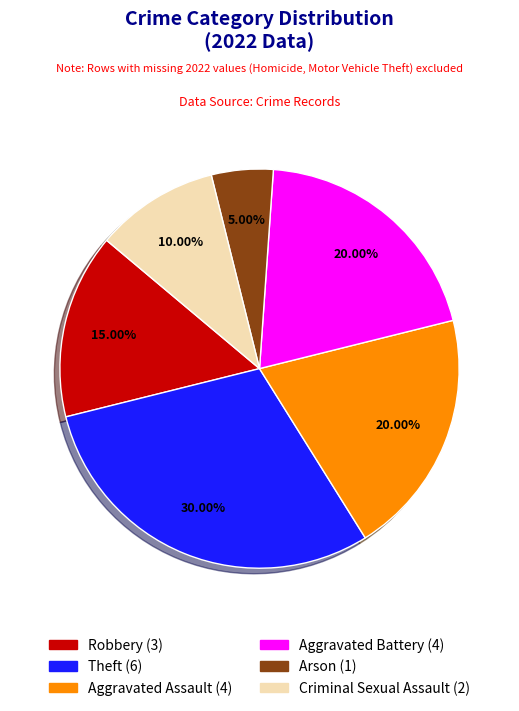

Count the number of slices in the pie.

6